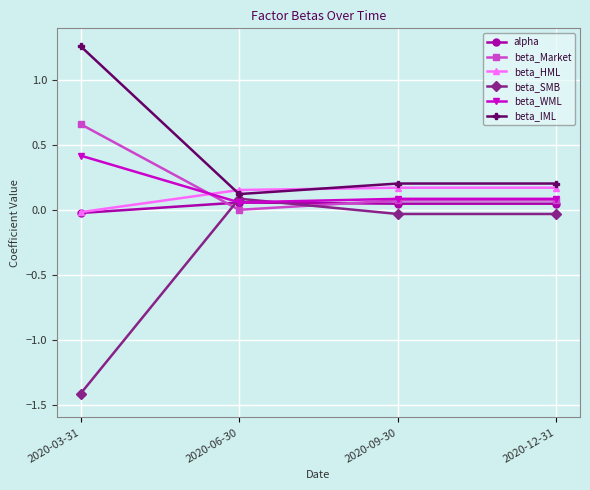

Which series has the largest total across all categories?

beta_IML